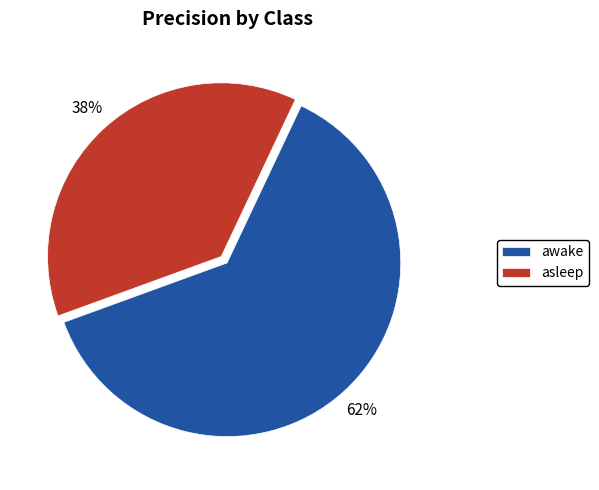

To the nearest percent, what portion does awake represent?

62%